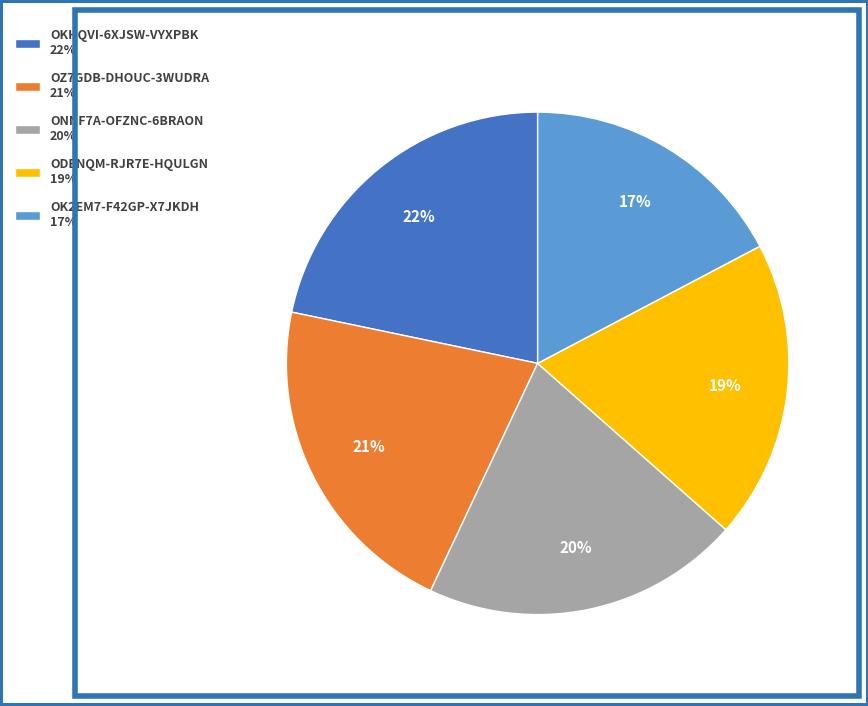

To the nearest percent, what portion does ONNF7A-OFZNC-6BRAON represent?

20%